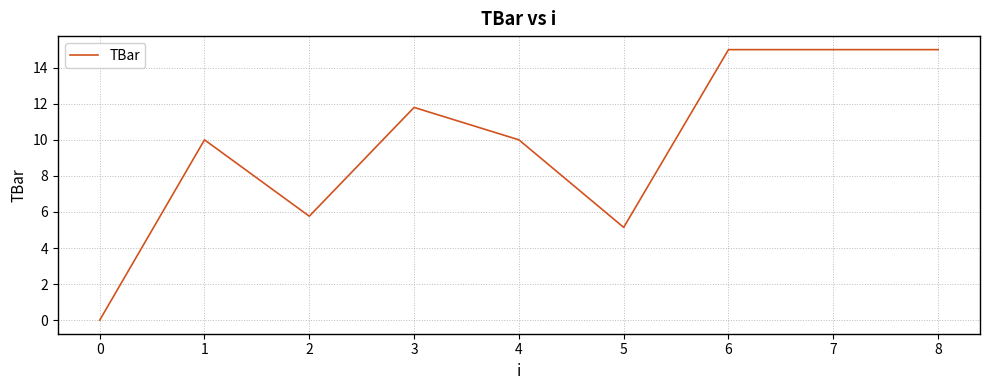

What is the maximum value shown in the chart?

15.0